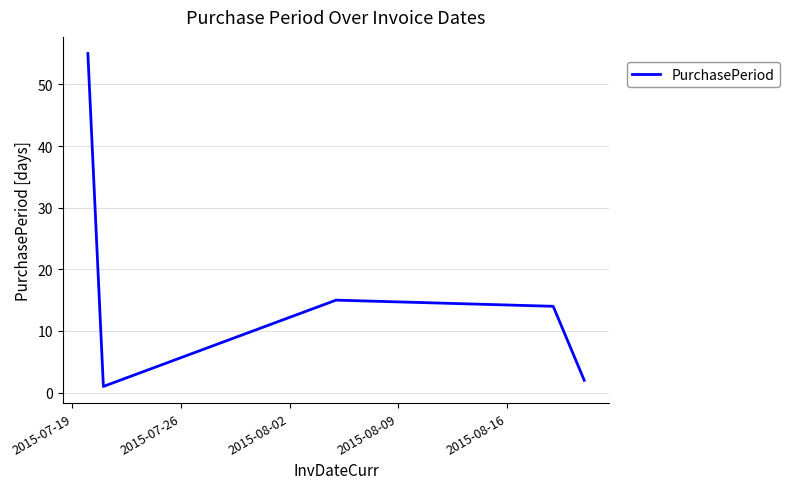

What is the average value?

17